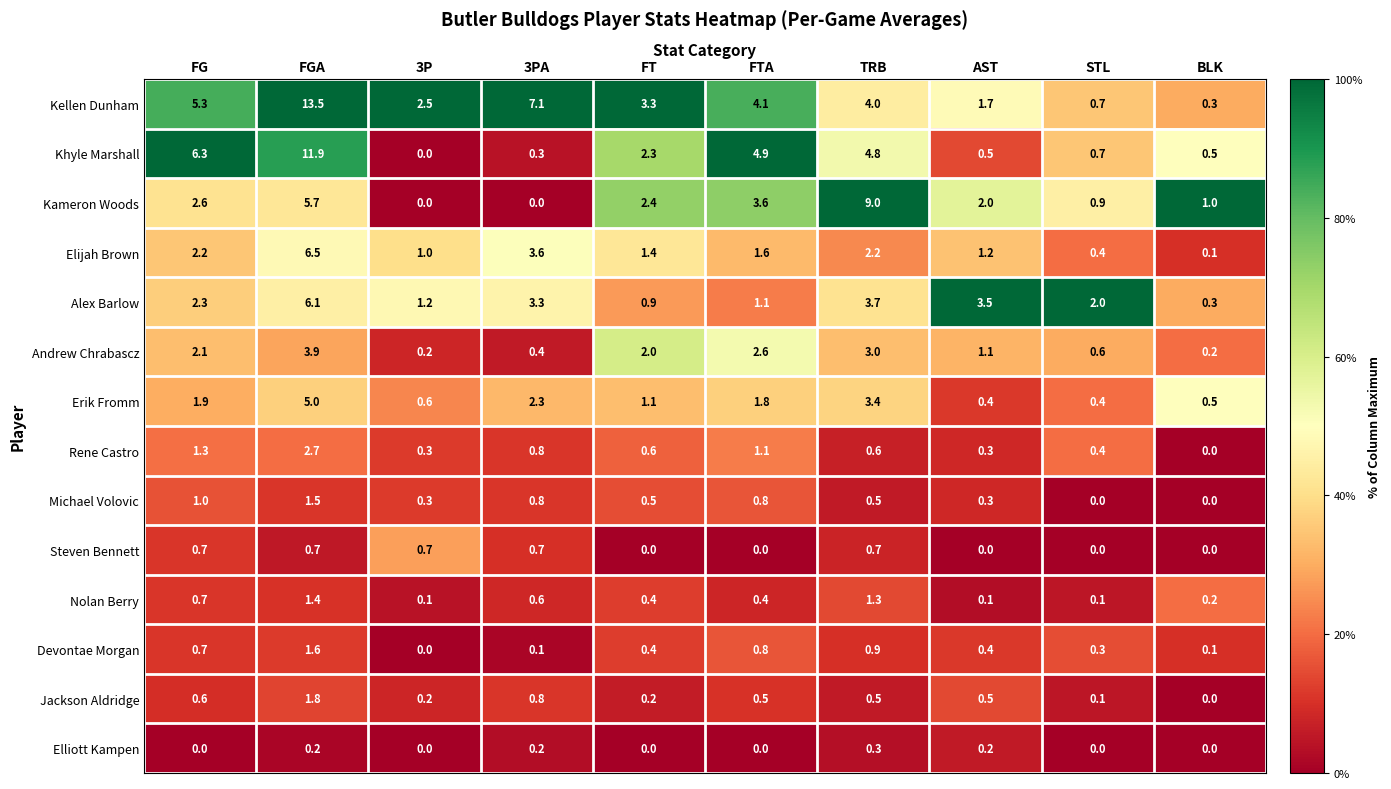

At which category is the sum across all series the highest?

FGA